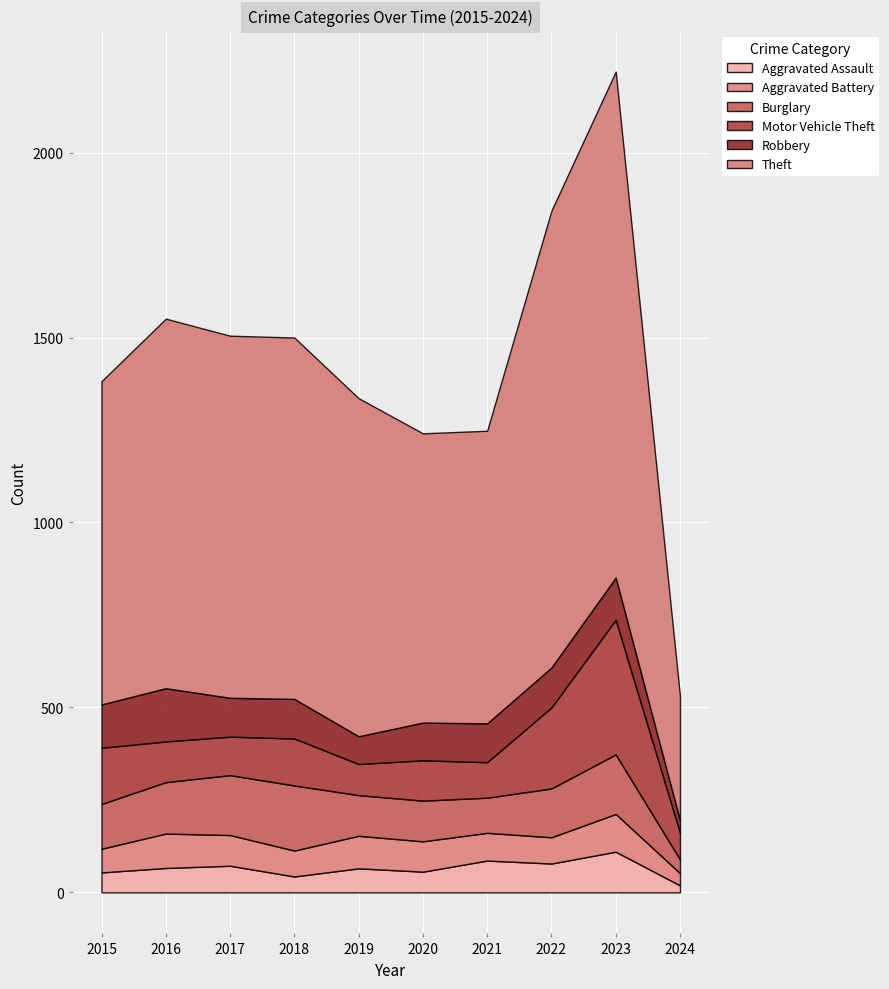

Where do Aggravated Assault and Aggravated Battery first cross each other?

2020 and 2021